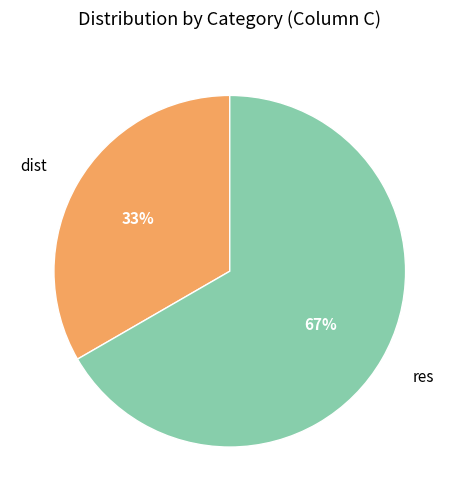

What is the majority slice?

res